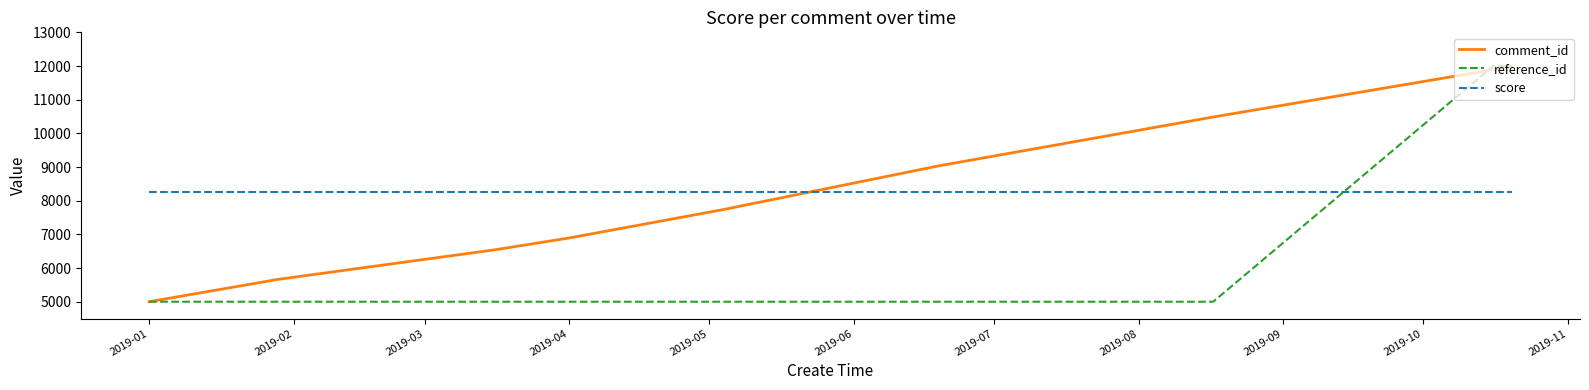

True or false: score and reference_id cross at least once.

True